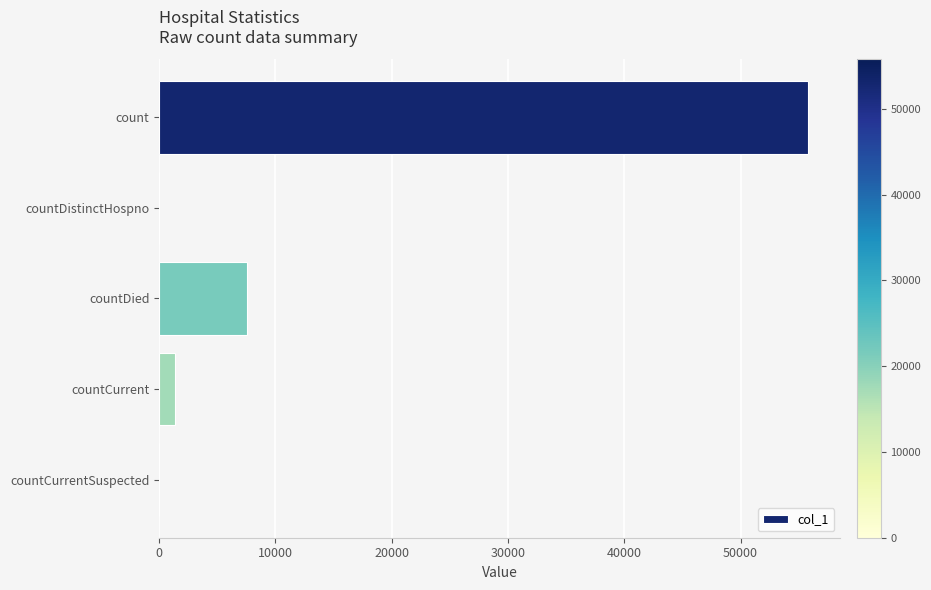

What is the sum of all values?

64717